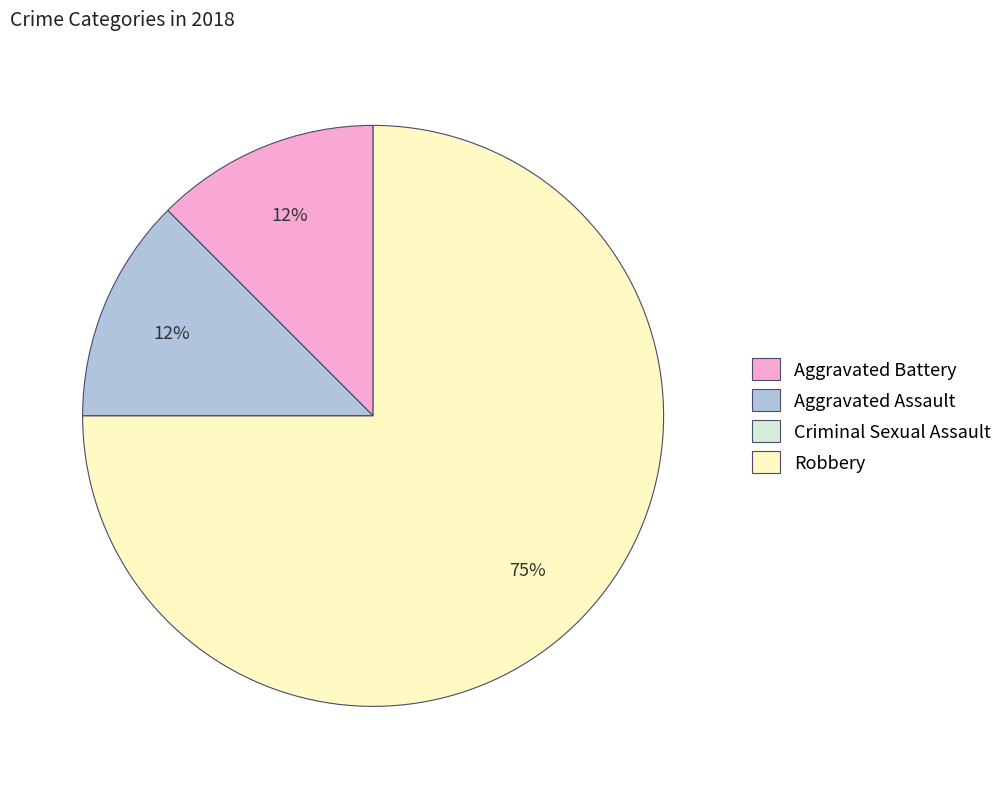

True or false: Robbery accounts for 65% of the total.

False